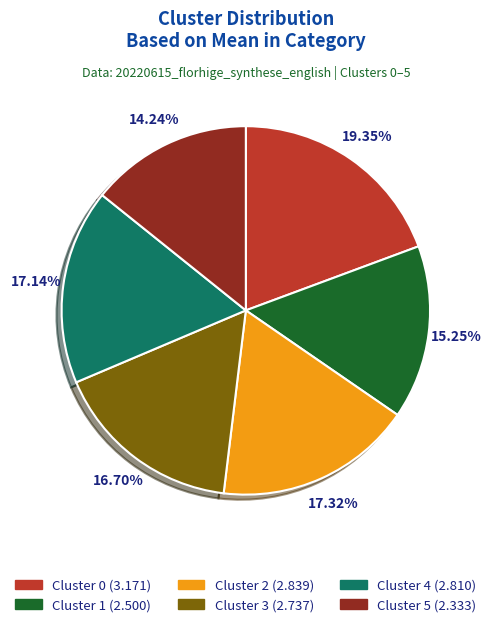

To the nearest percent, what is the average slice percentage?

17%